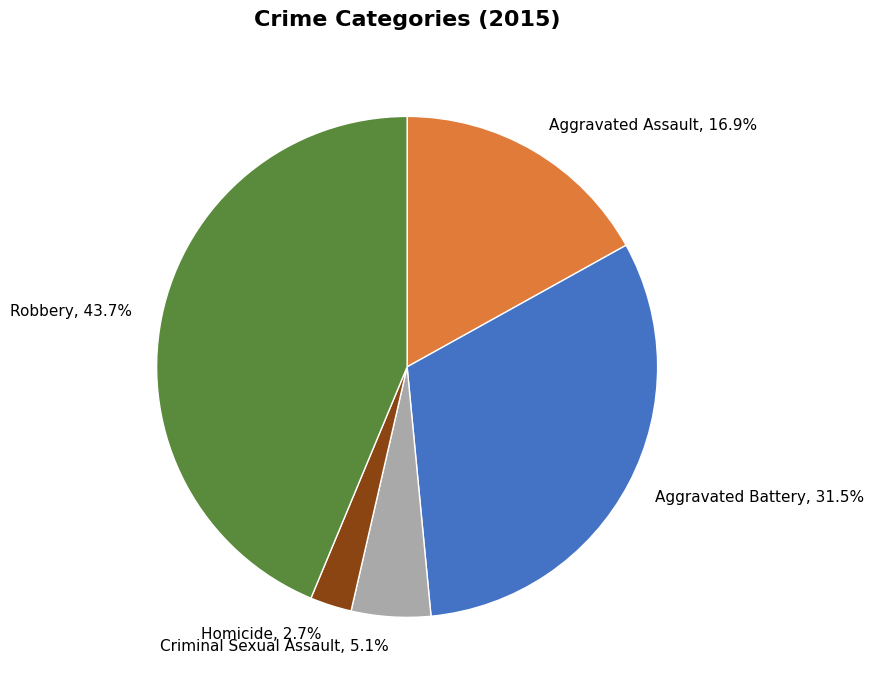

To the nearest percent, what is the average slice percentage?

20%